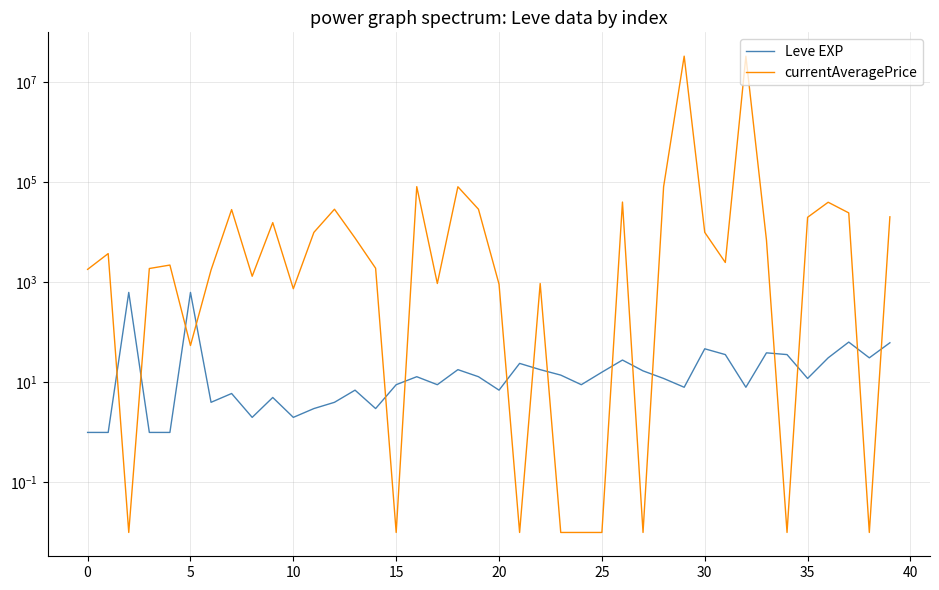

True or false: currentAveragePrice and Leve EXP cross at least once.

True